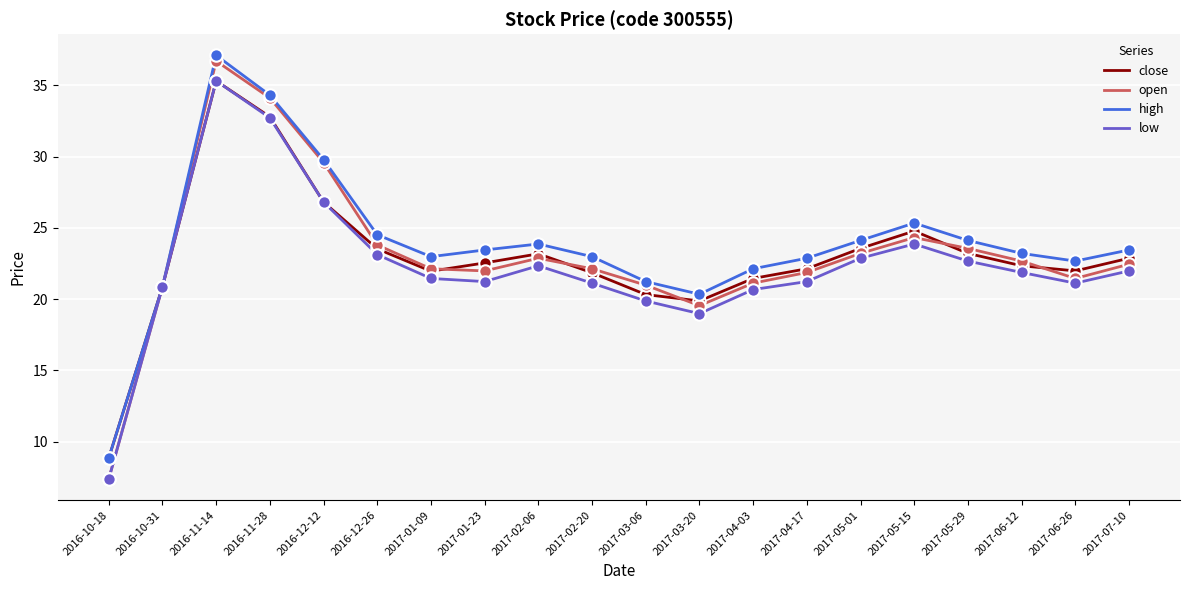

Which series has the widest spread of values?

open